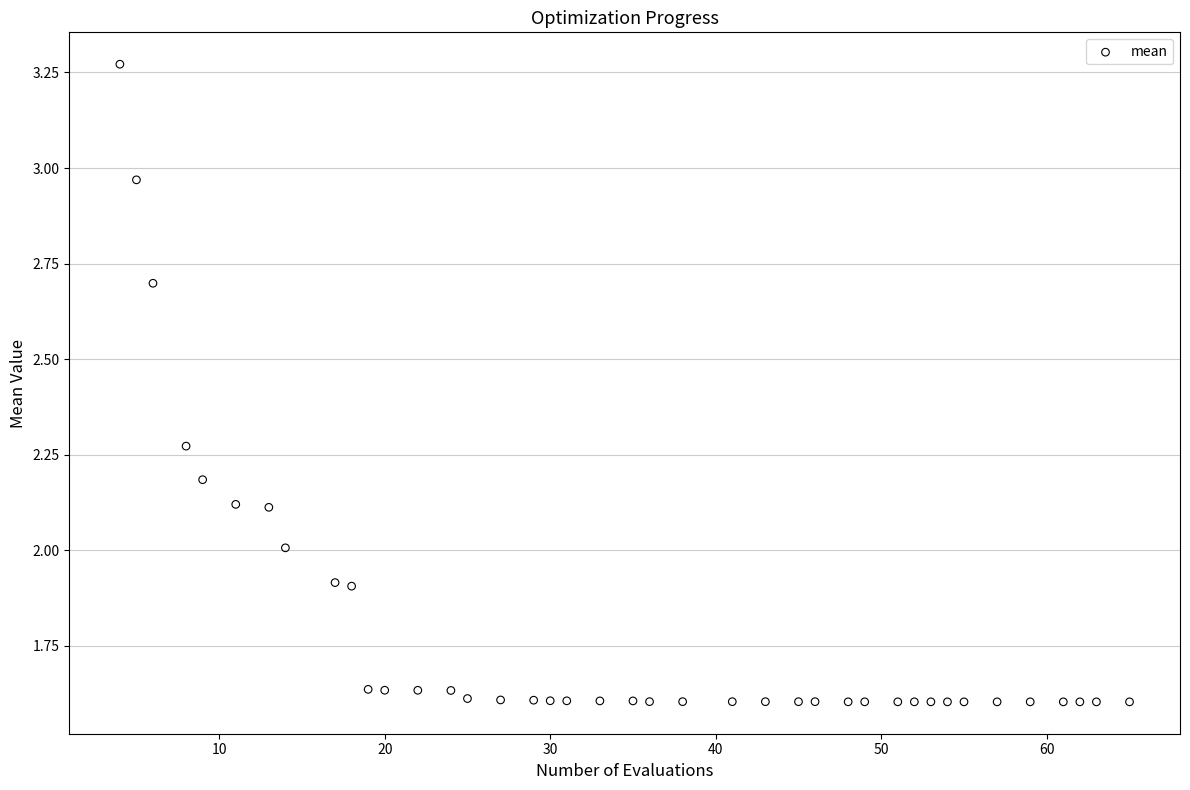

What is the range of Y values (max minus min)?

1.7